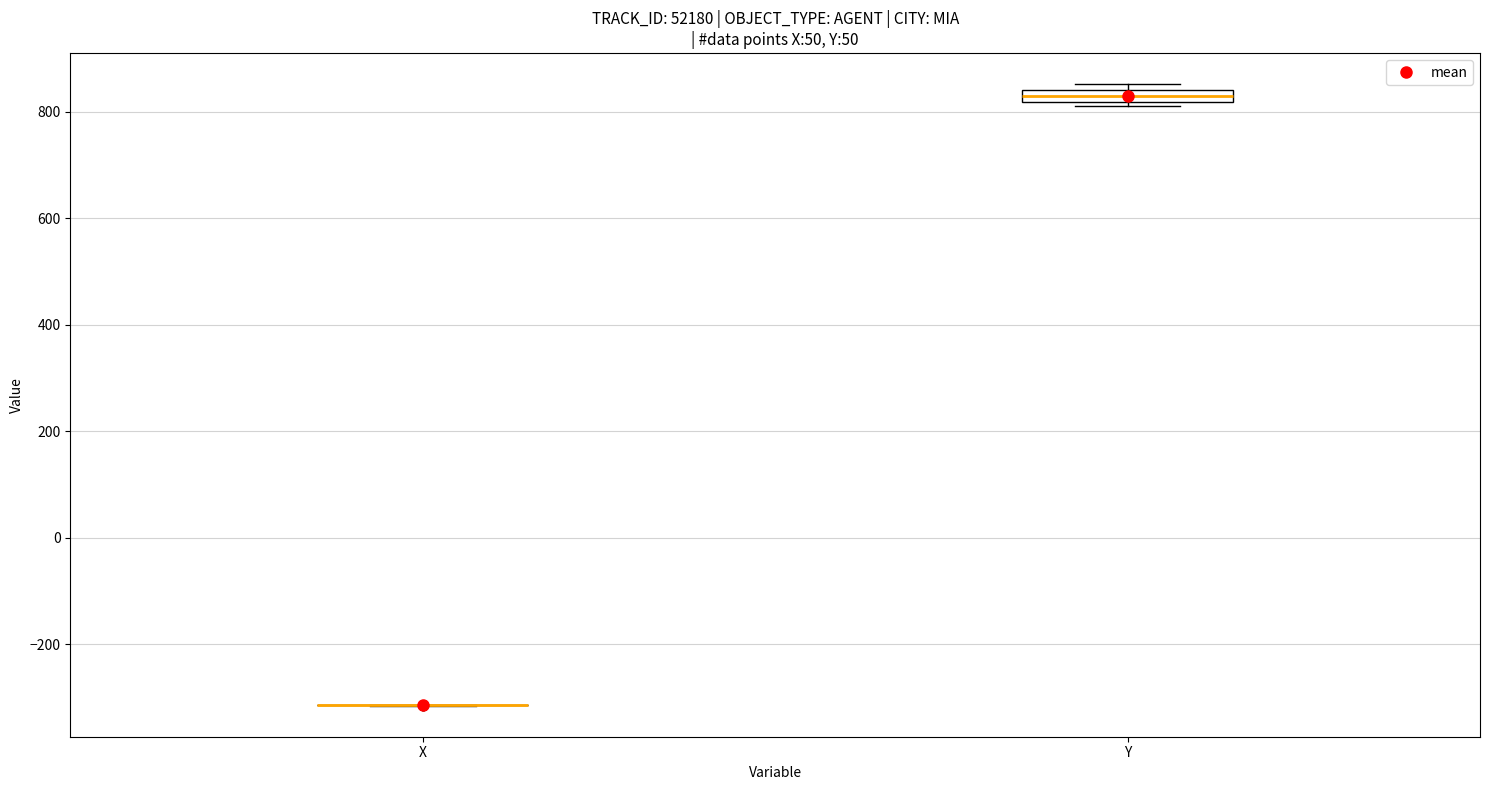

Where is the upper edge of the box for Y on the y-axis? The values are not printed on the chart, so give them approximately, as read against the axis.

840